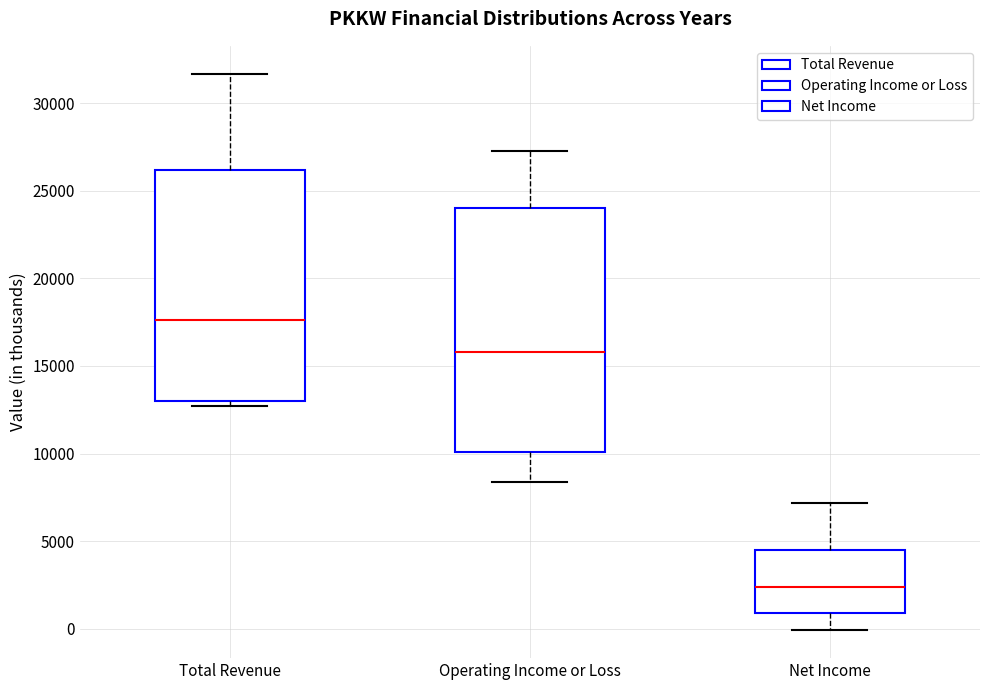

Comparing the boxes themselves (not the whiskers), which one is the tallest?

Operating Income or Loss